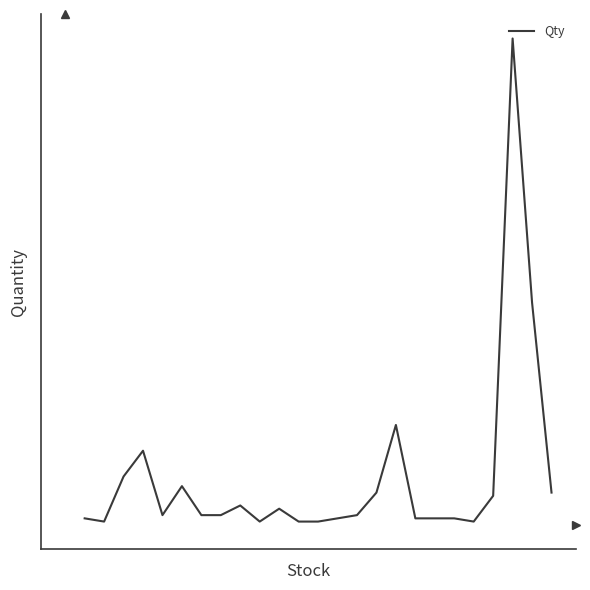

Reading left to right, what are all the values shown in this chart?

2	1	15	23	3	12	3	3	6	1	5	1	1	2	3	10	31	2	2	2	1	9	151	69	10